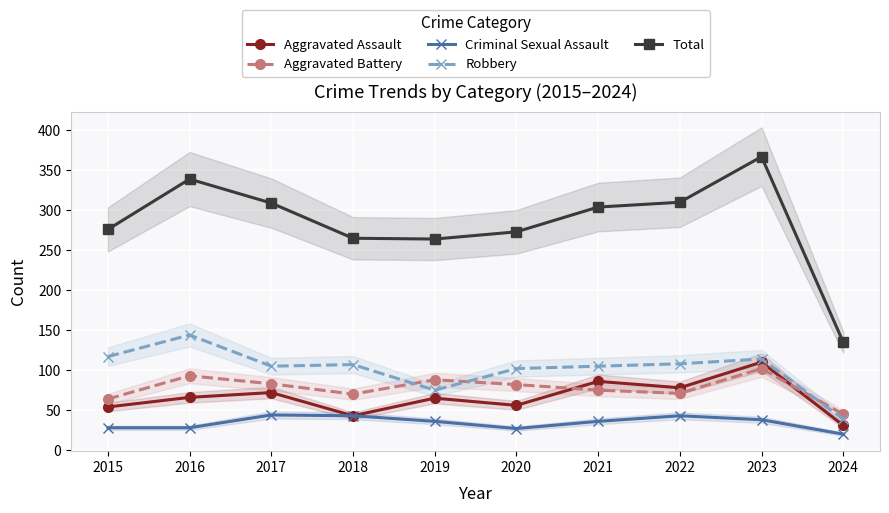

Reading left to right, extract all data points from this chart.

Aggravated Assault: 54	66	72	43	65	56	86	78	110	31
Aggravated Battery: 64	93	83	70	88	82	75	71	102	45
Criminal Sexual Assault: 28	28	44	43	36	27	36	43	38	20
Robbery: 117	144	105	107	75	102	105	108	114	39
Total: 276	339	309	265	264	273	304	310	367	135